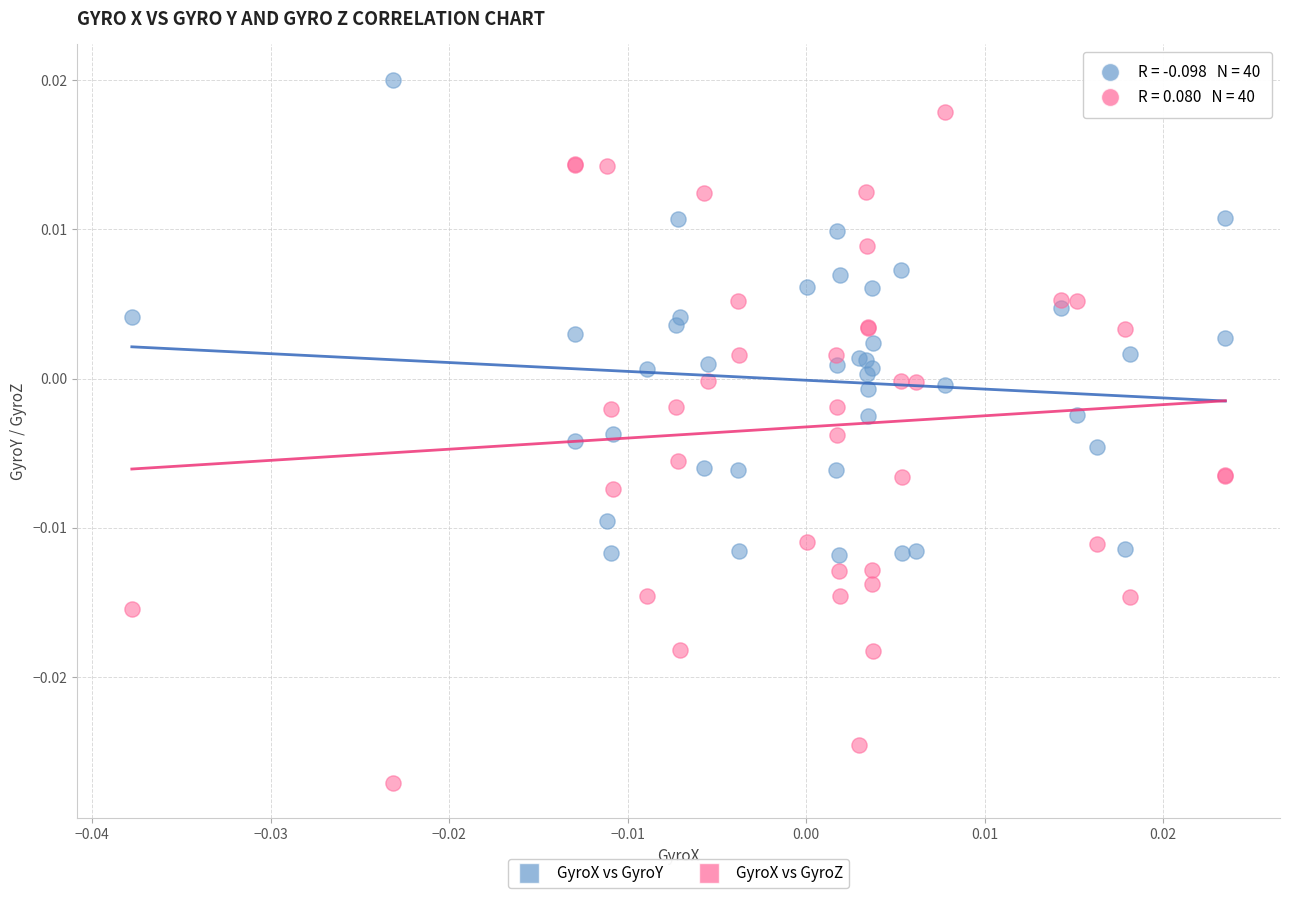

Which series reaches the minimum Y coordinate?

GyroX vs GyroZ